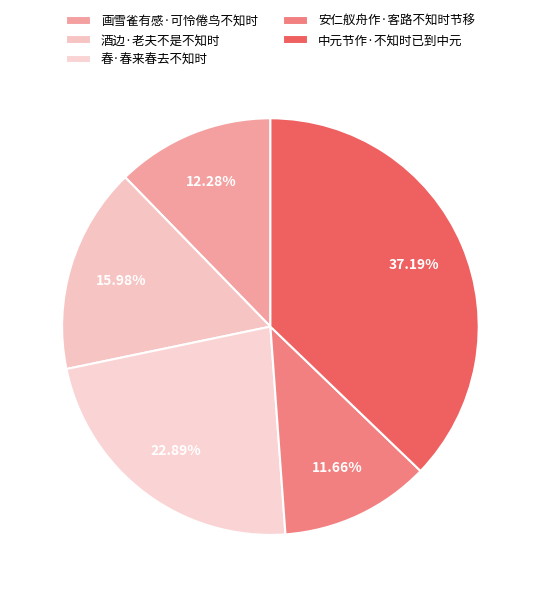

What percentage is the 春·春来春去不知时 slice, to the nearest percent?

23%